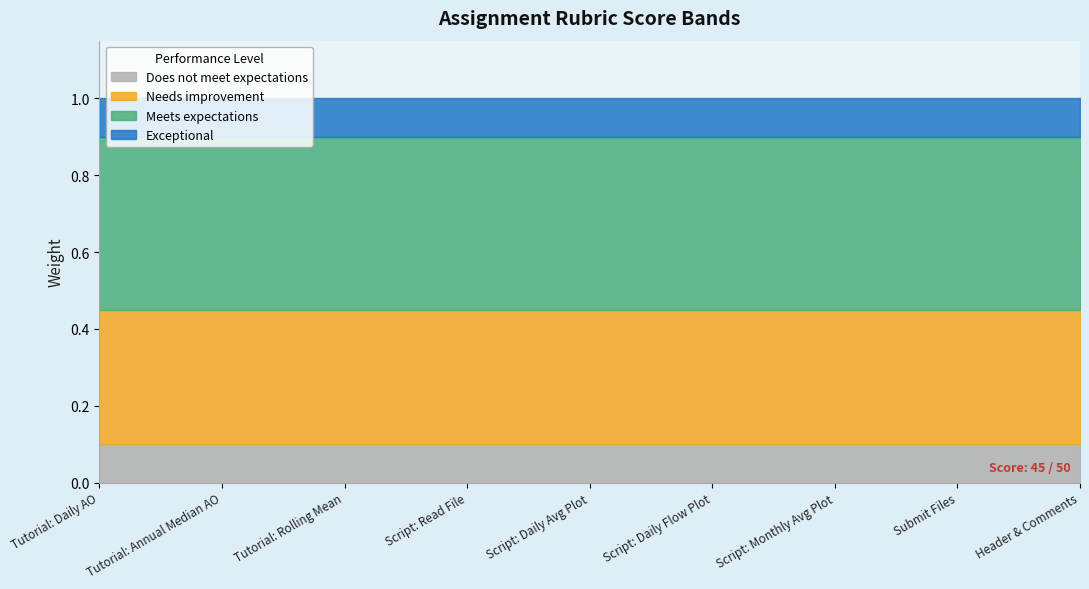

True or false: Exceptional and Does not meet expectations intersect in this chart.

False